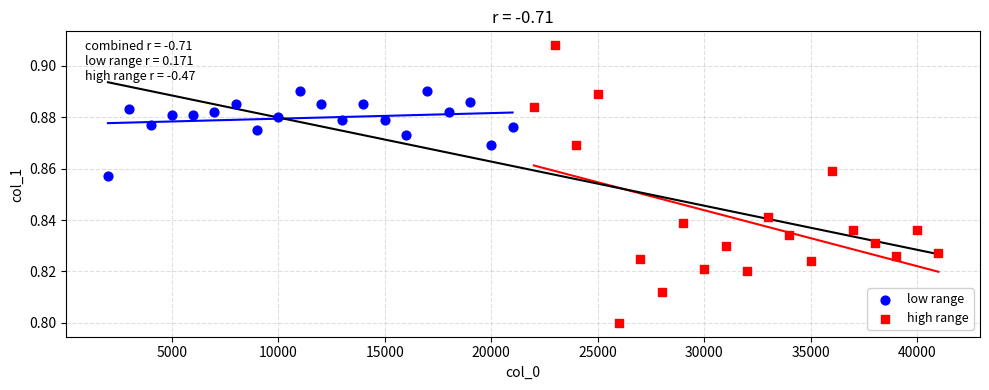

Which series has the widest spread of Y values?

high range